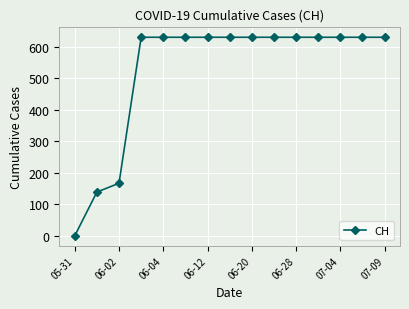

What is the greatest value displayed?

631